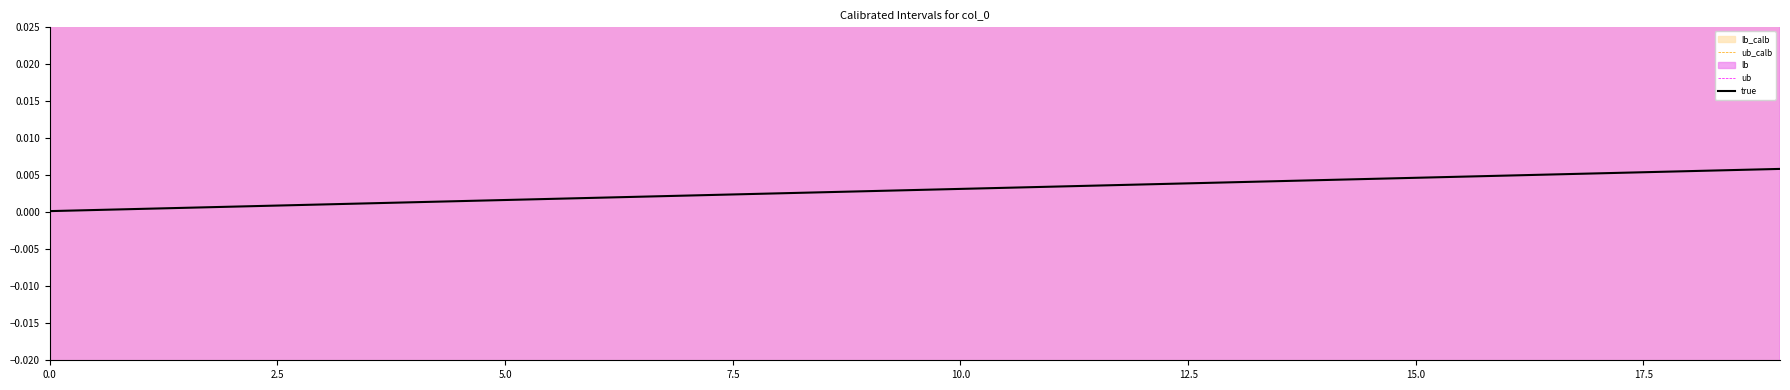

True or false: ub has a value of 0.1 at 20.0.

False